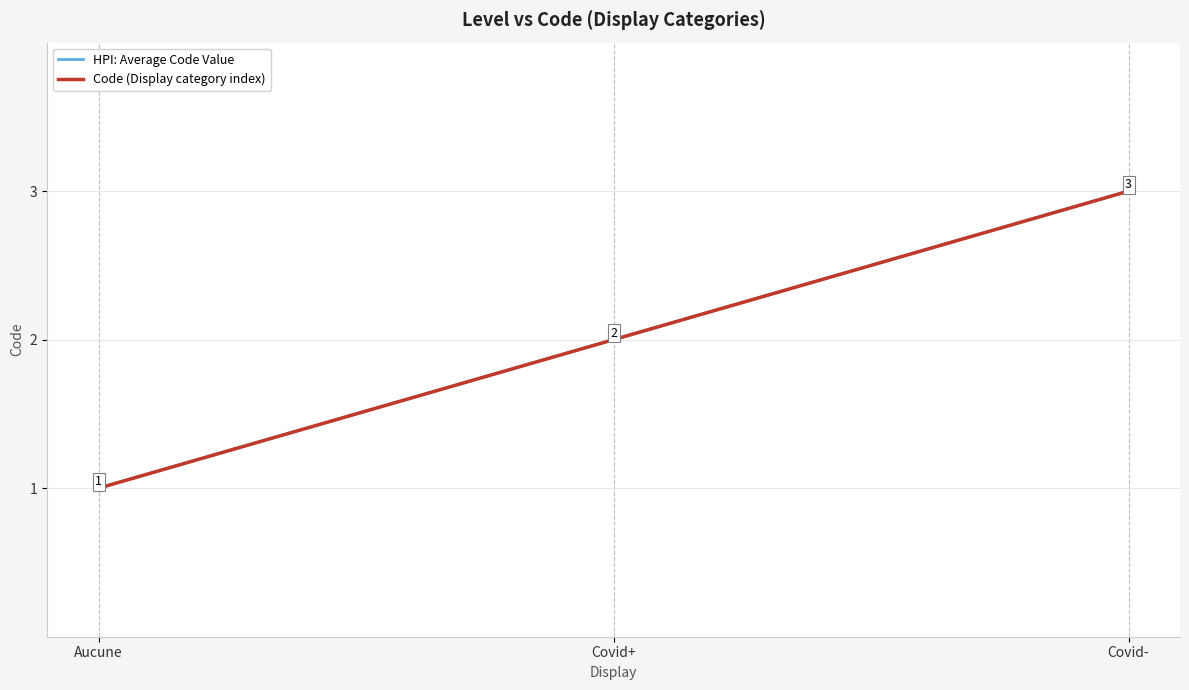

Rank the series by their maximum value, from highest to lowest.

HPI: Average Code Value, Code (Display category index)